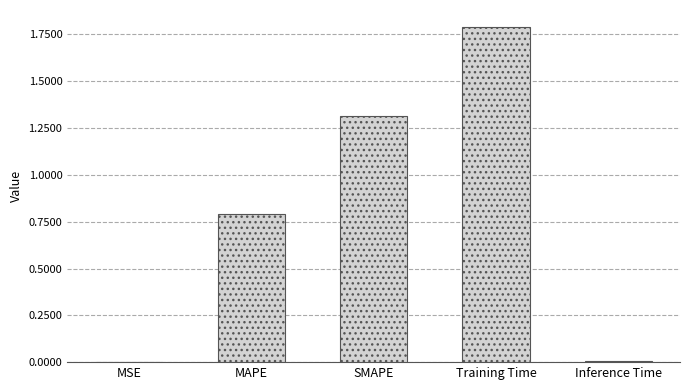

What is the sum of the values at MAPE and Training Time?

2.6